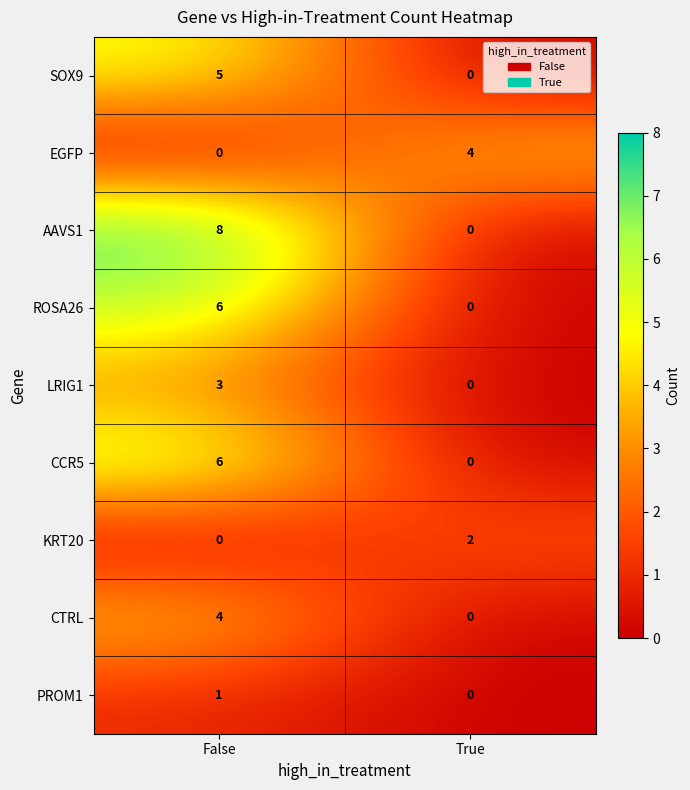

Count the number of categories in the chart.

2